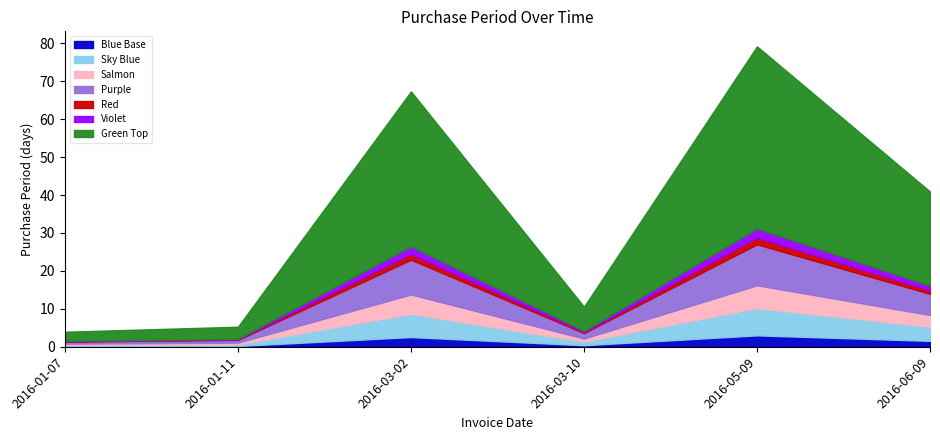

List the labels in order of value, largest first.

2016-05-09, 2016-03-02, 2016-06-09, 2016-03-10, 2016-01-11, 2016-01-07